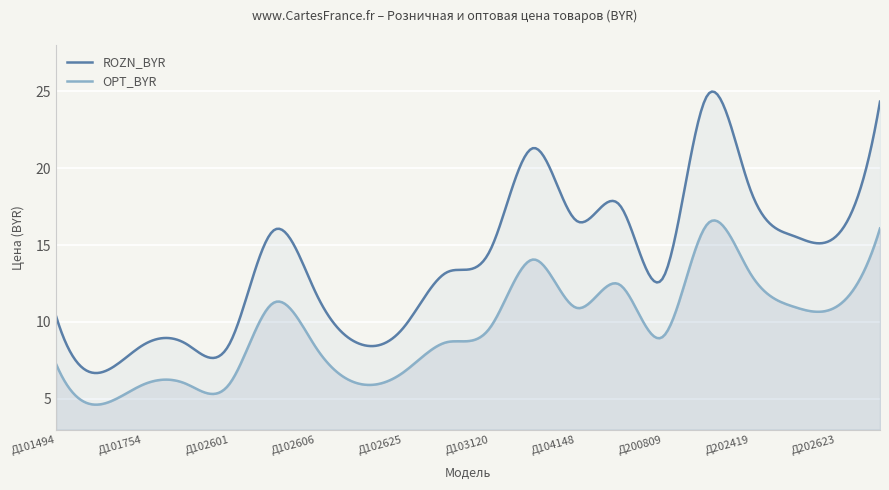

True or false: OPT_BYR and ROZN_BYR intersect in this chart.

False